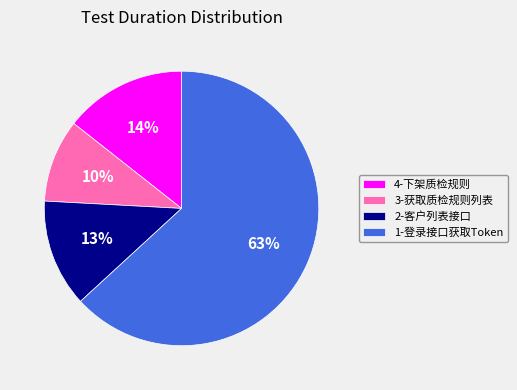

Between 1-登录接口获取Token and 2-客户列表接口, which is larger?

1-登录接口获取Token